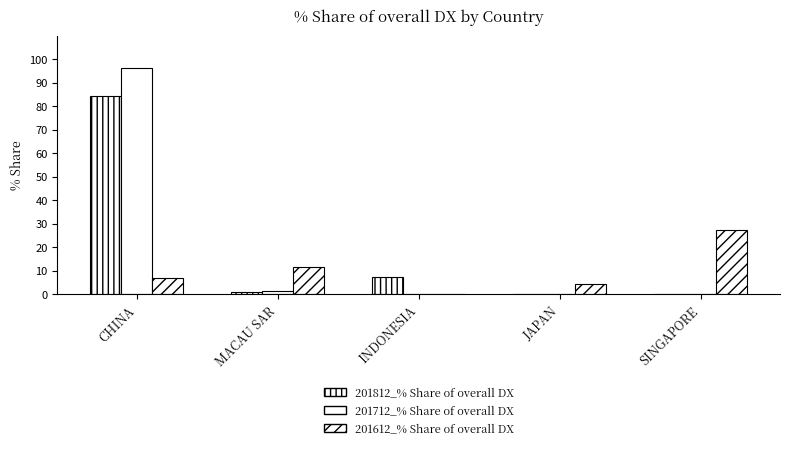

What is the spread (max minus min) of values at JAPAN?

4.4